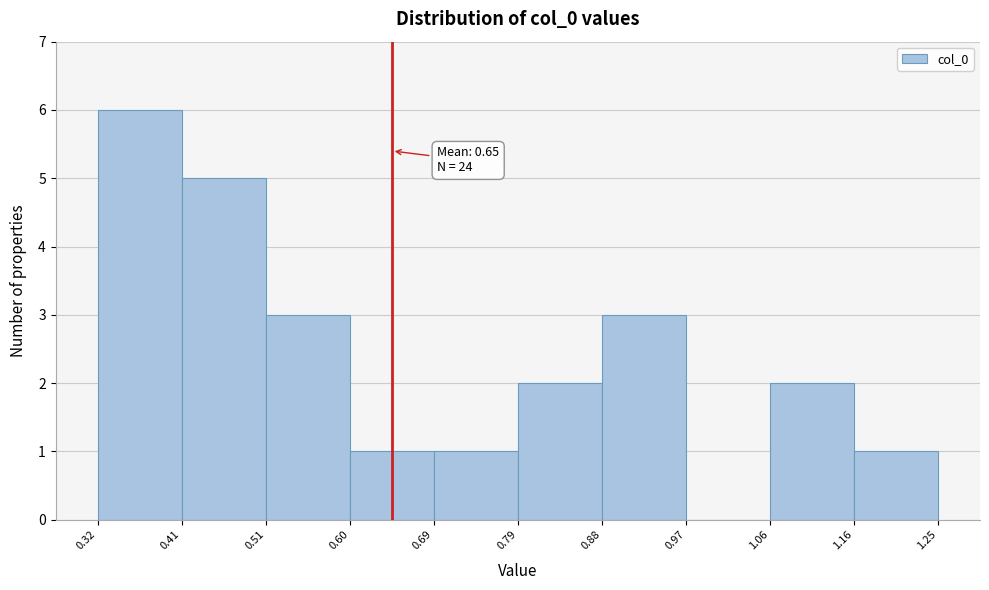

Which range on the x-axis has the tallest bar?

0.32 to 0.41